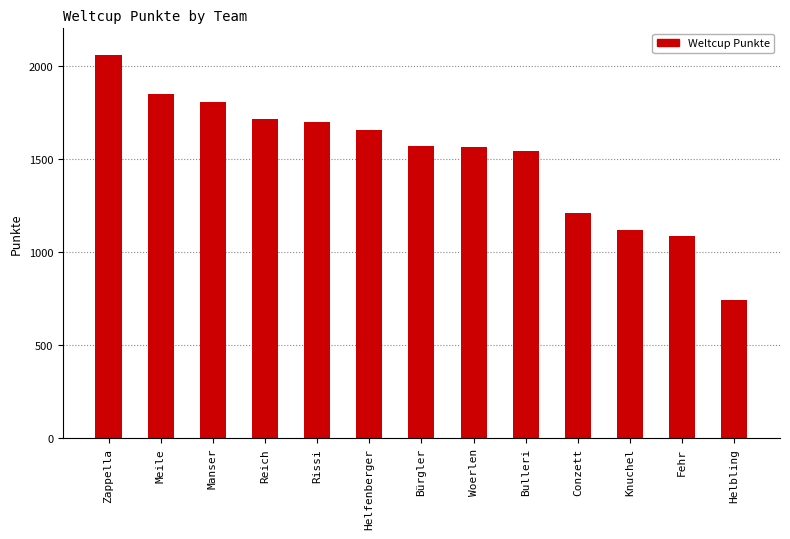

What is the label of the 10th bar from the left?

Conzett